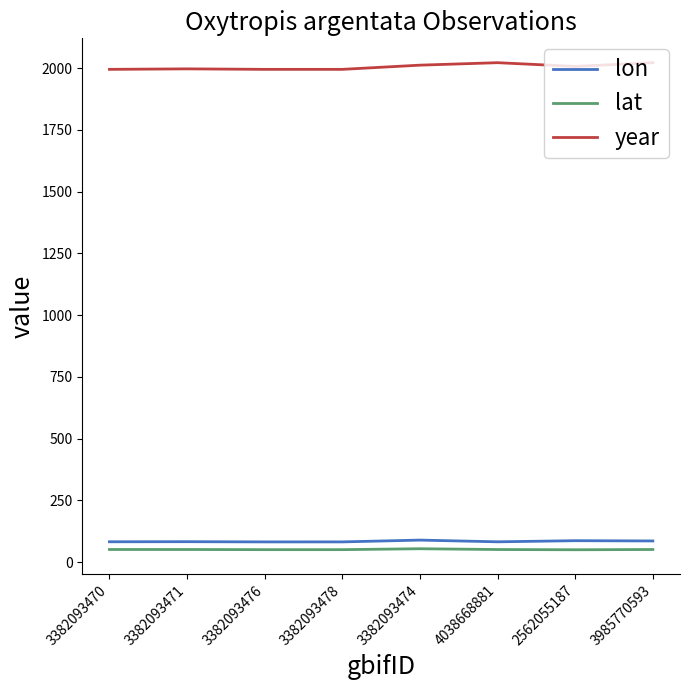

The year series shows 1995.0 at 3382093476. True or false?

True